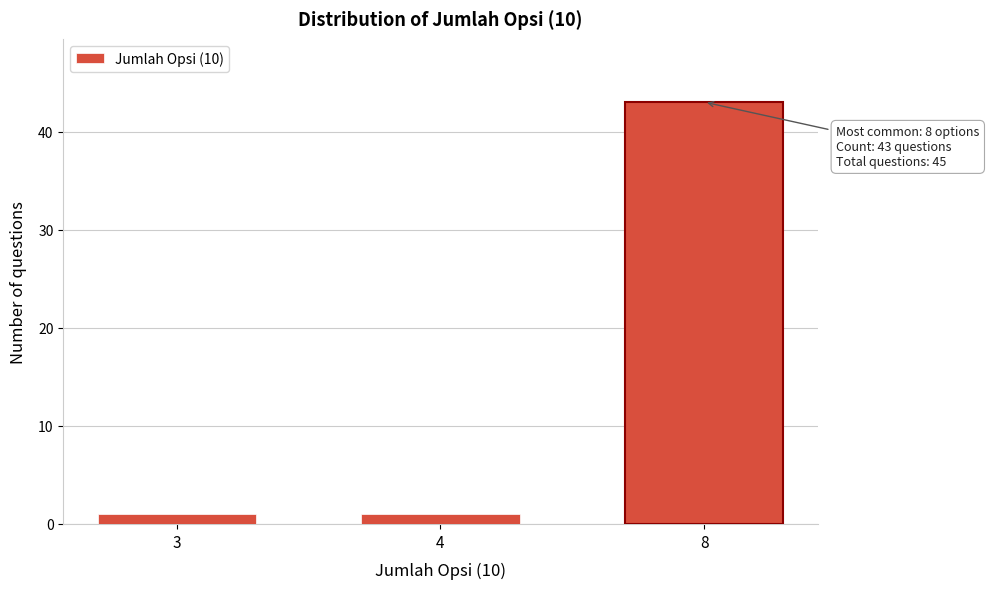

Reading left to right, extract all data points from this chart.

3=1	4=1	8=43